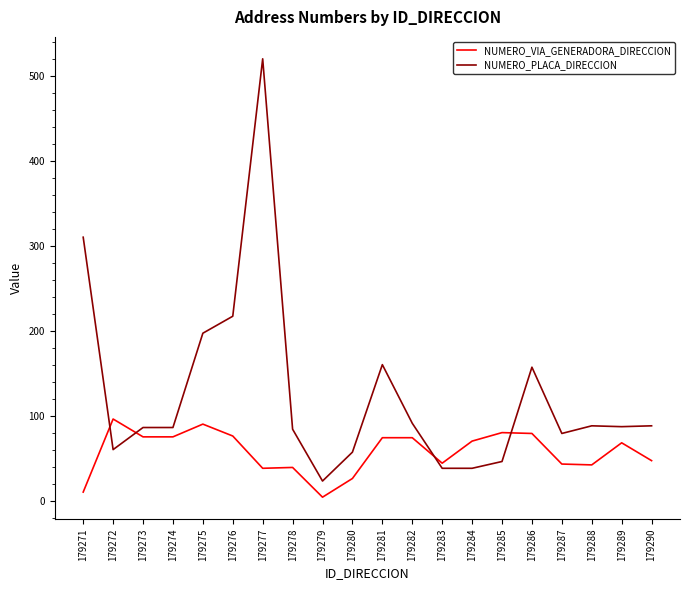

What is the maximum value for NUMERO_VIA_GENERADORA_DIRECCION?

96